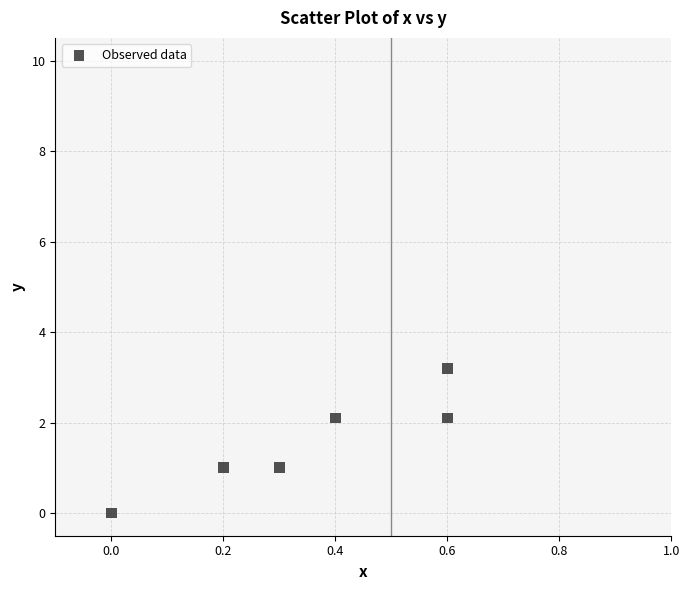

What is the average X value?

0.4